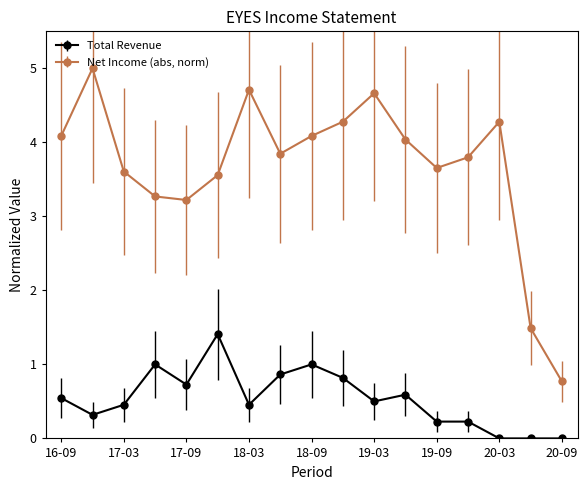

True or false: Net Income (abs, norm) has more than 0 points higher than both neighbors.

True